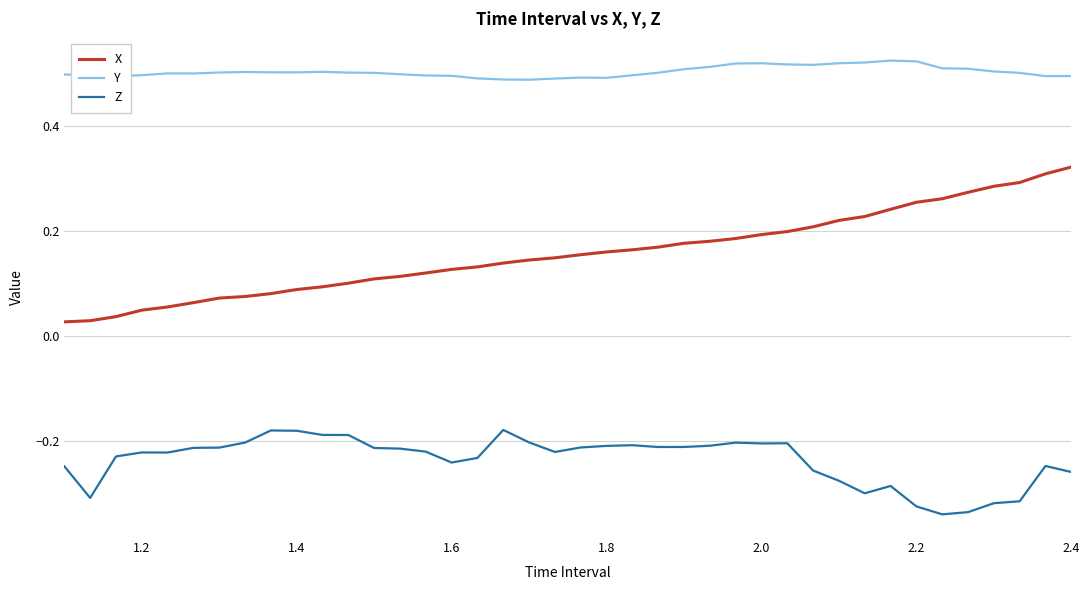

True or false: X and Y cross at least once.

False